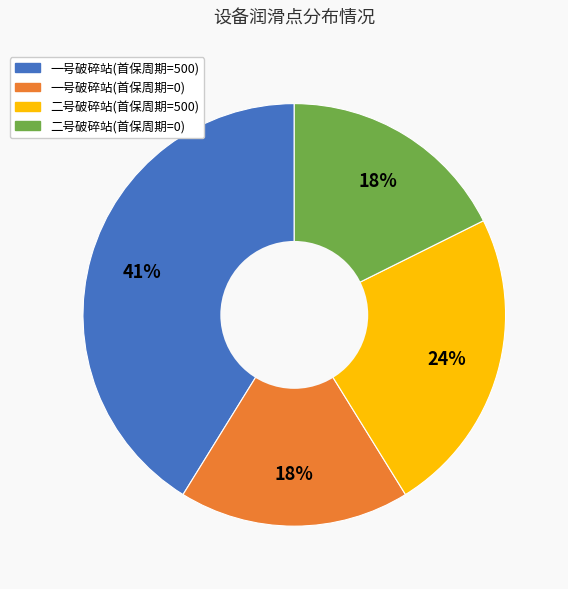

Does 二号破碎站(首保周期=0) account for over 50% of the chart?

No